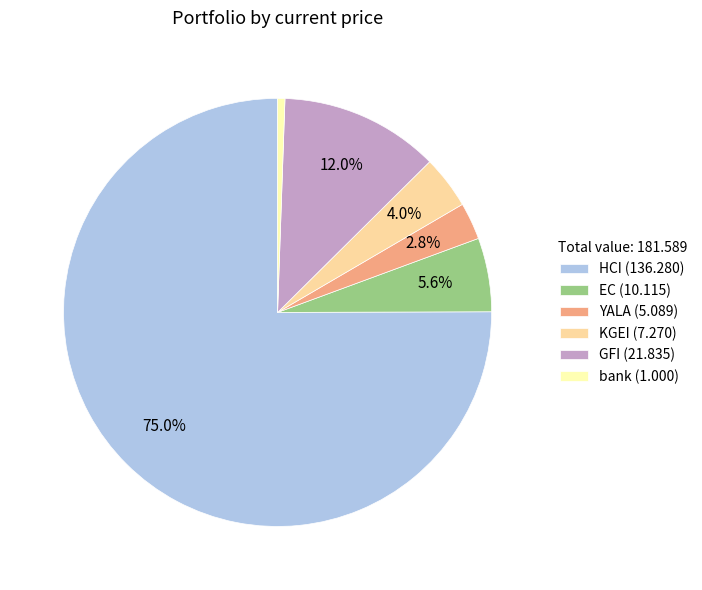

How much of the chart is everything except GFI?

88.0%